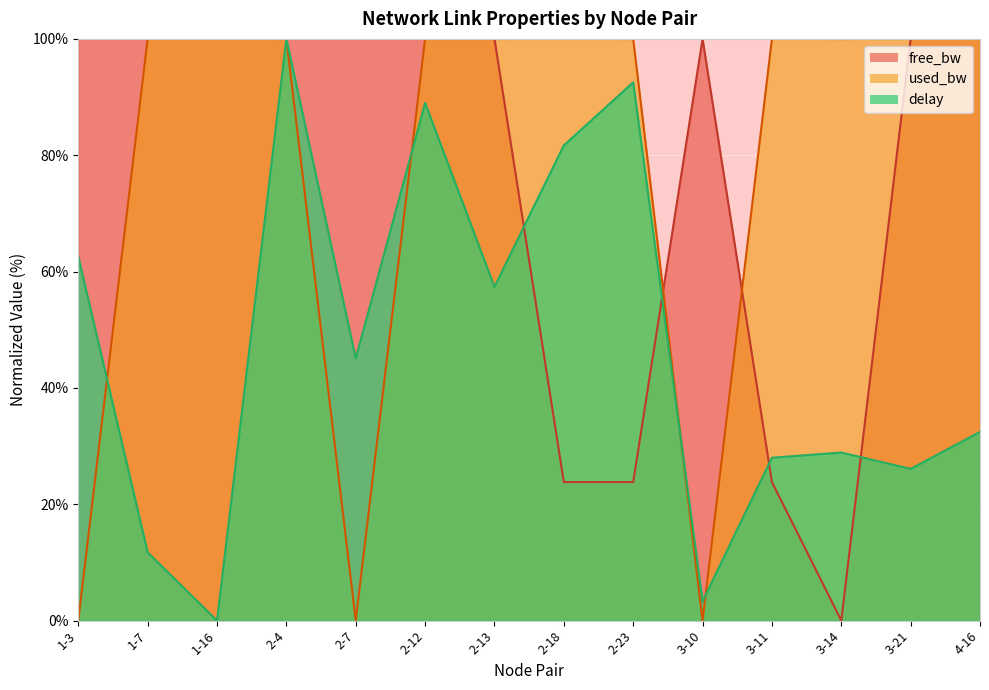

Is it true that free_bw equals 100.0 at 1-3?

True